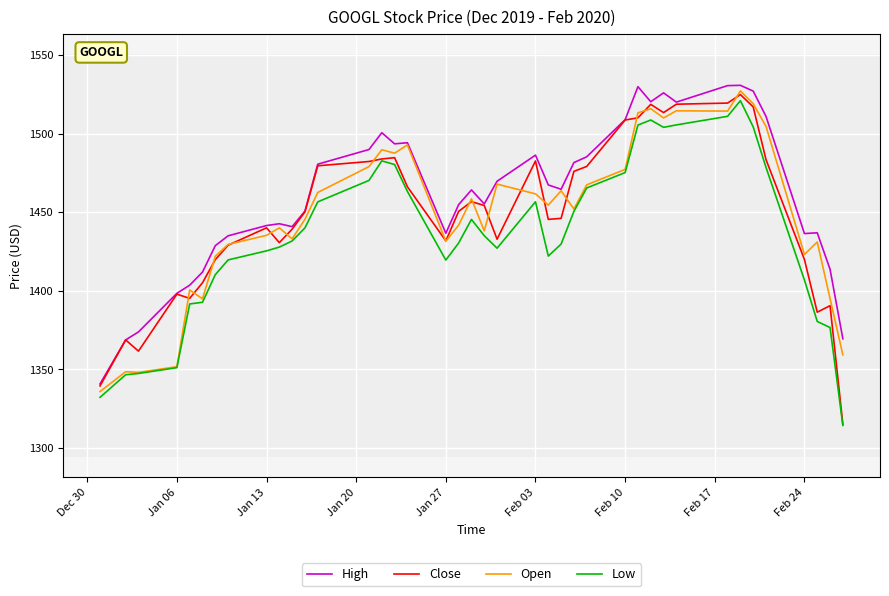

Which series has the widest spread of values?

Close